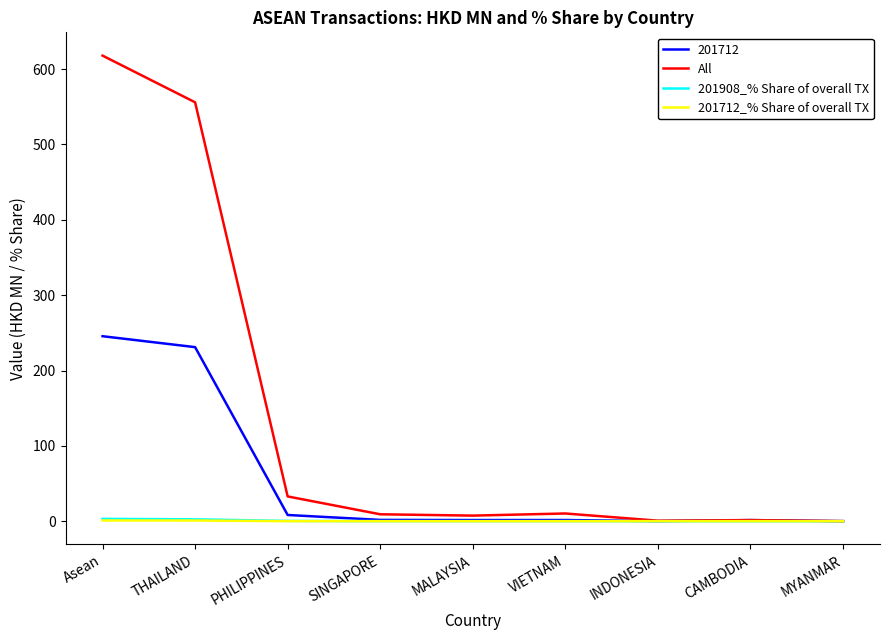

Count the number of data series in this chart.

4